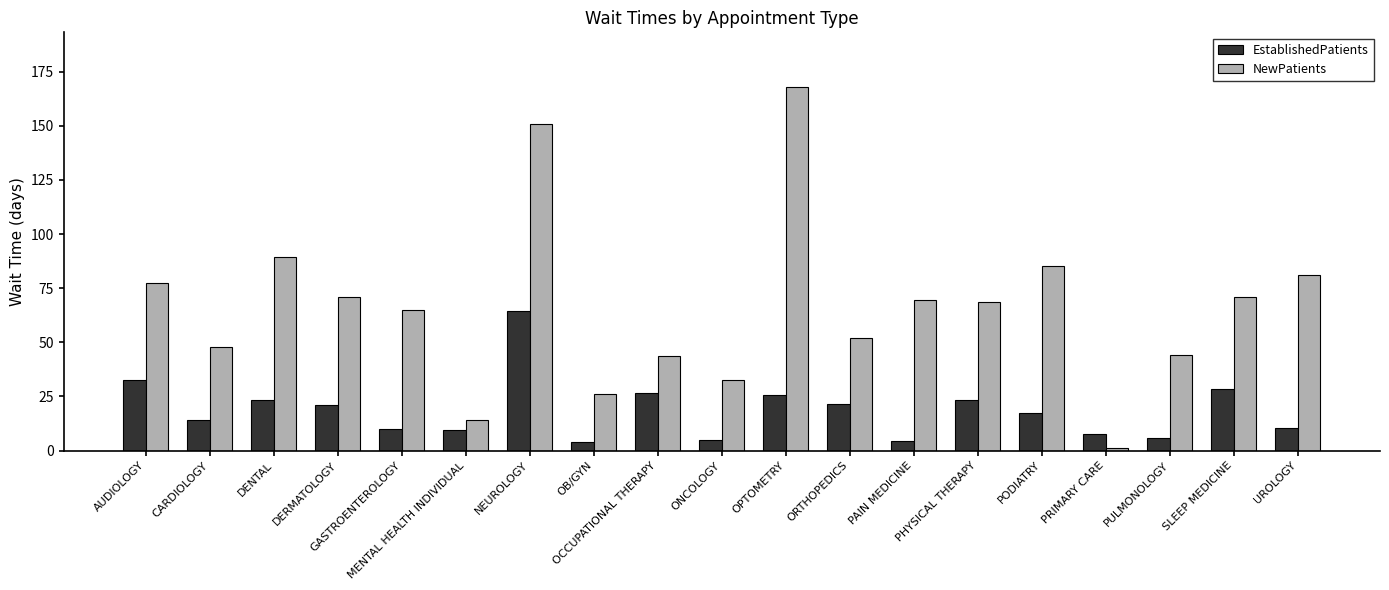

What is the label of the 1st bar from the left?

AUDIOLOGY